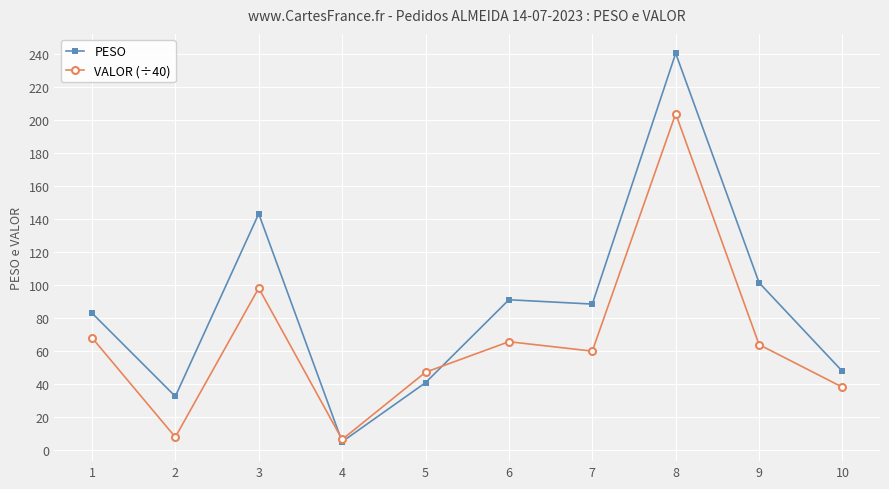

At which category is the sum across all series the highest?

8